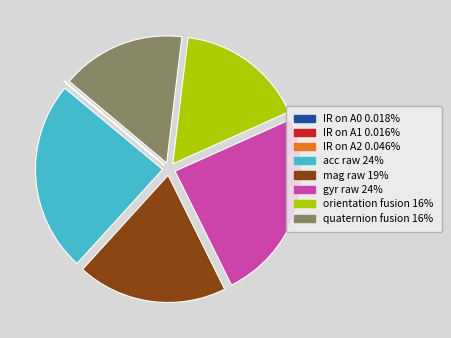

Is there any slice that represents more than half of the pie?

No